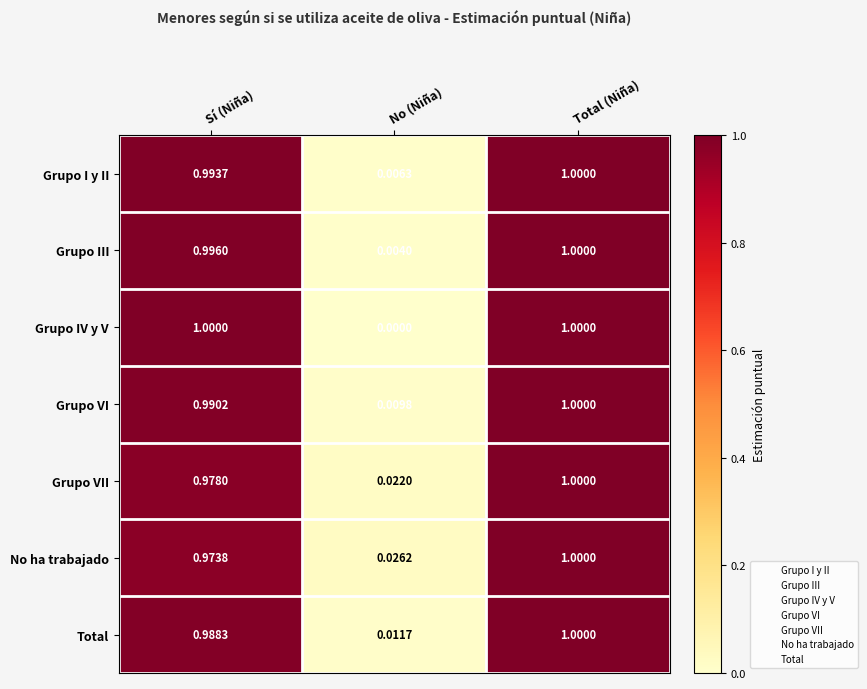

Which label corresponds to the smallest value in the chart?

No (Niña)